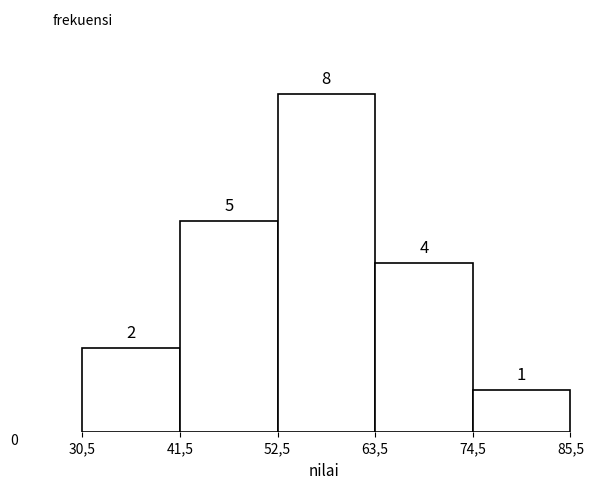

Reading left to right, transcribe all the data shown in this chart.

2	5	8	4	1